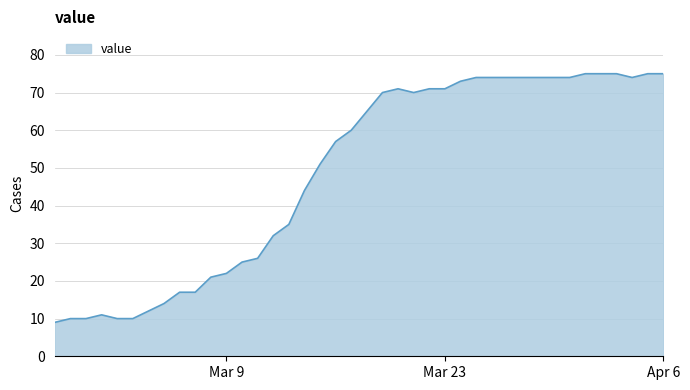

Reading left to right, what are all the values shown in this chart?

9	10	10	11	10	10	12	14	17	17	21	22	25	26	32	35	44	51	57	60	65	70	71	70	71	71	73	74	74	74	74	74	74	74	75	75	75	74	75	75